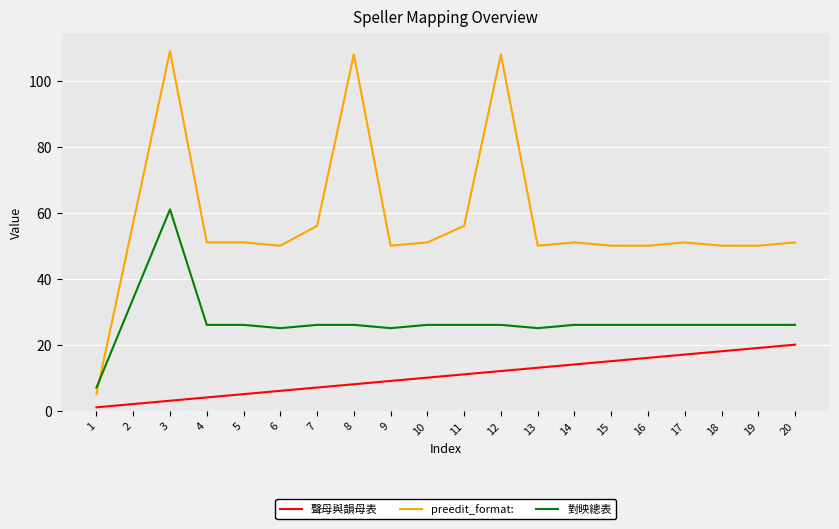

Which category has the highest value across all series?

3